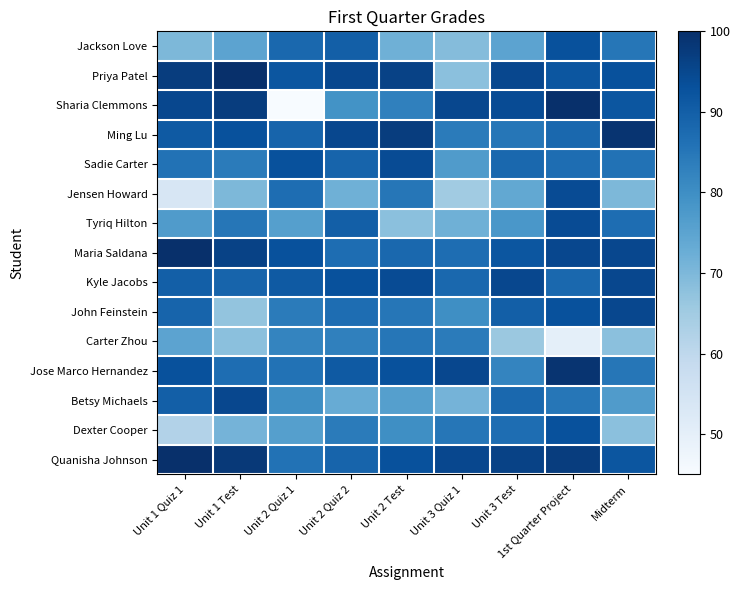

Which series changed the most between Unit 2 Quiz 1 and 1st Quarter Project?

Sharia Clemmons